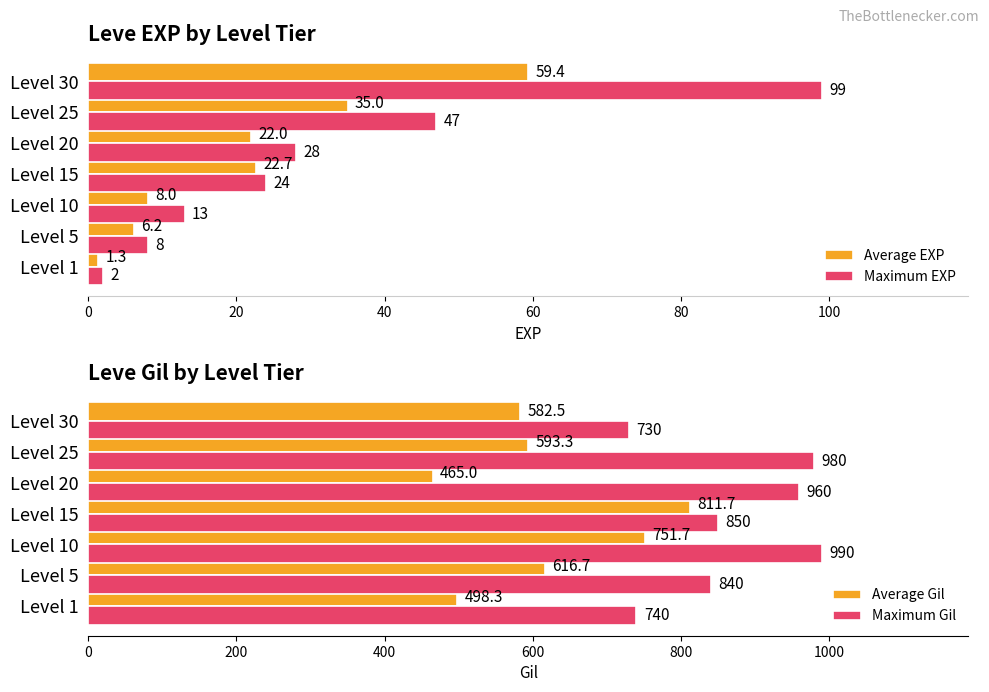

How many series are shown in this chart?

4